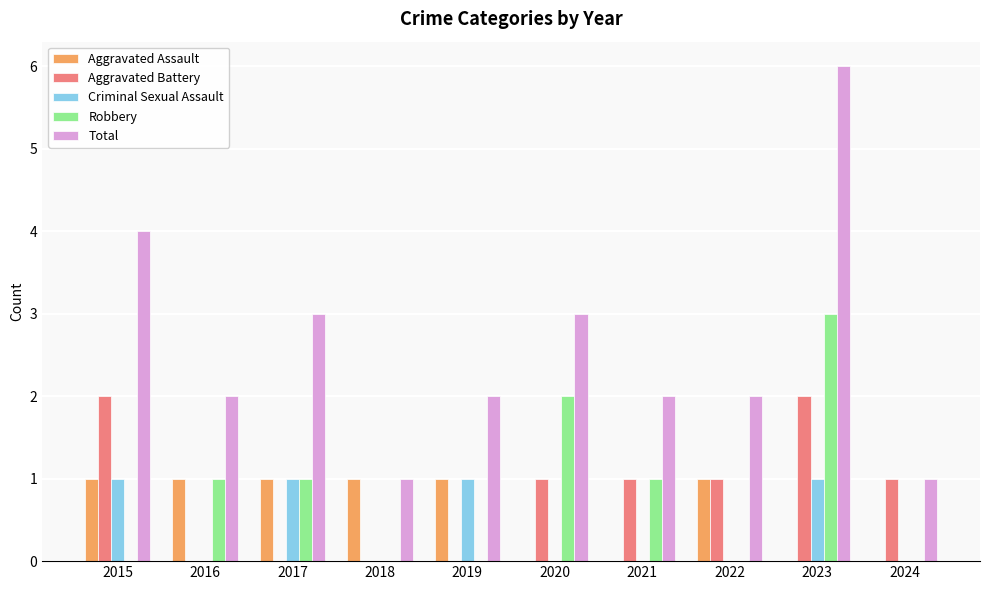

Count the number of data series in this chart.

5